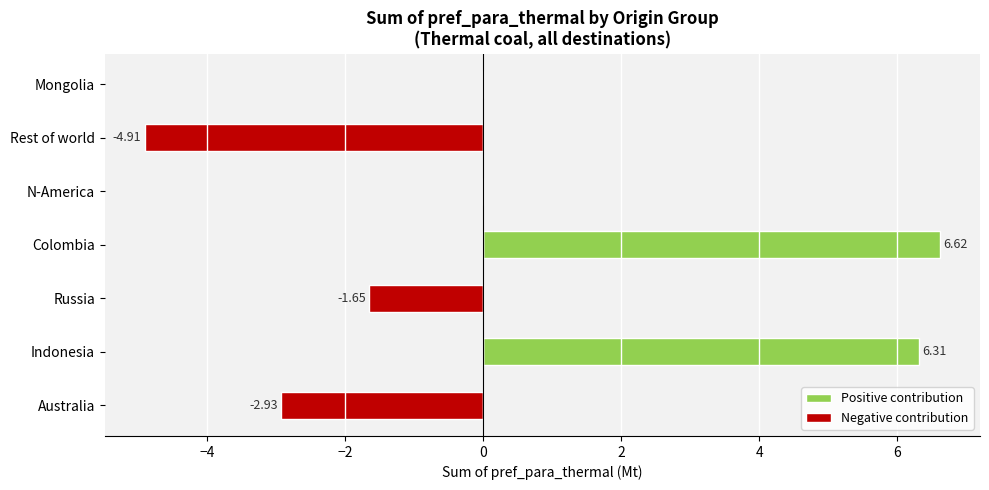

What is the average value of the Positive contribution series?

1.8